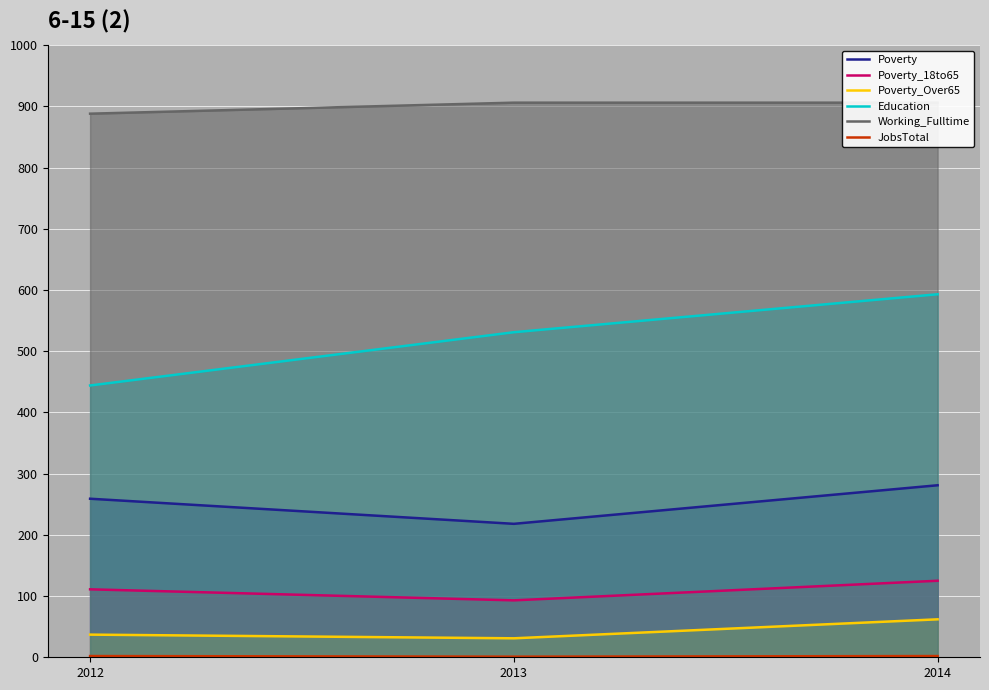

Which series has the largest total across all categories?

Working_Fulltime